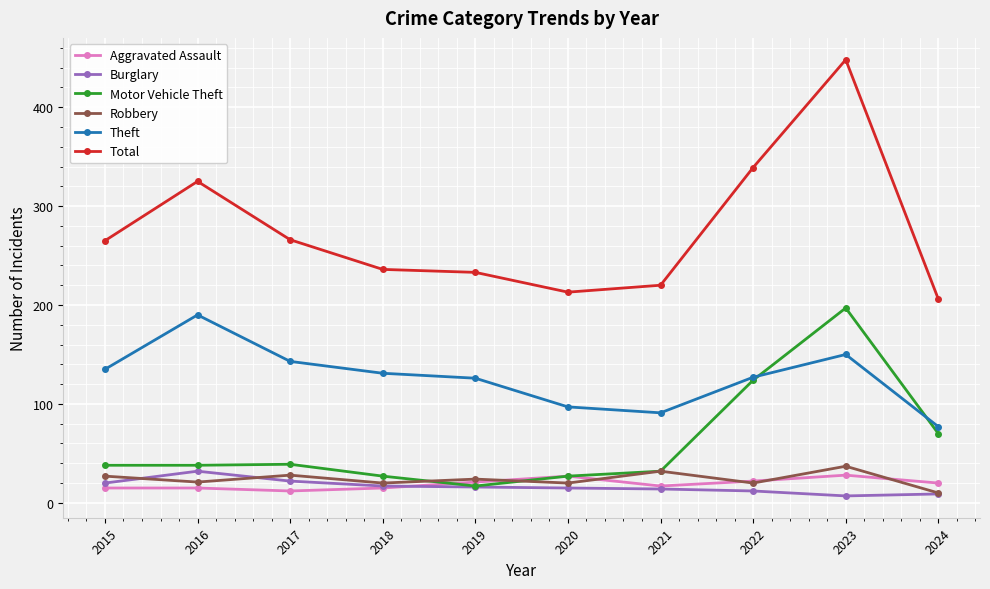

How many data points does each series have?

10